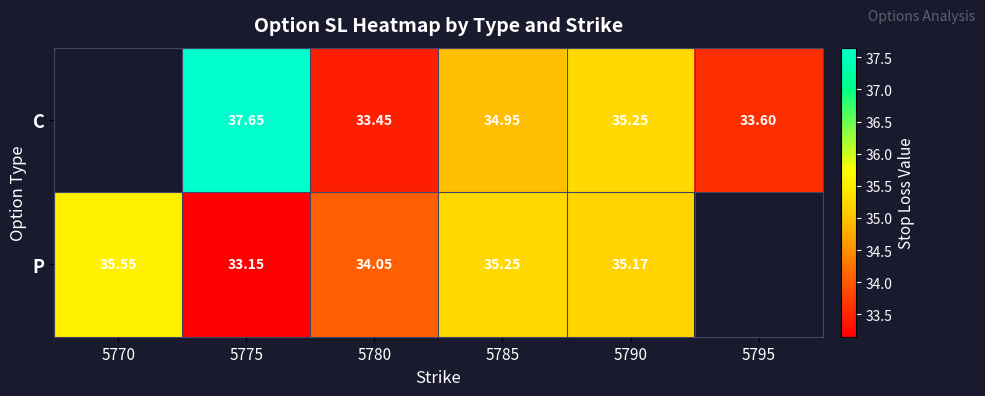

At 5775, list the series in order from smallest to largest.

P, C